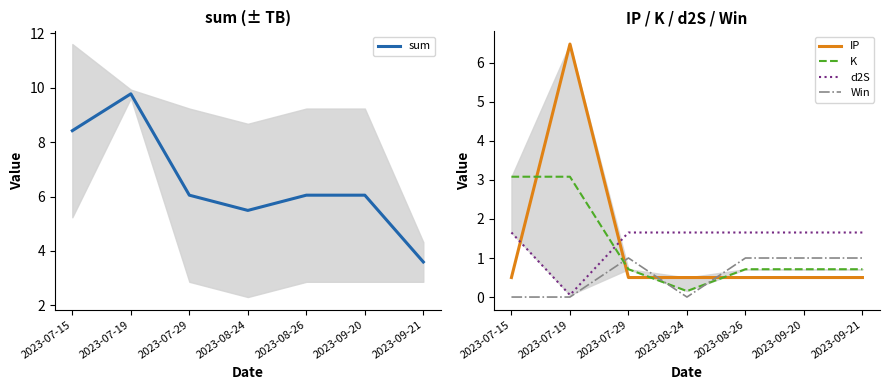

Reading left to right, extract all data points from this chart.

sum: 8.4	9.8	6.0	5.5	6.0	6.0	3.6
IP: 0.5	6.5	0.5	0.5	0.5	0.5	0.5
K: 3.1	3.1	0.7	0.2	0.7	0.7	0.7
d2S: 1.7	0.1	1.7	1.7	1.7	1.7	1.7
Win: 0.0	0.0	1.0	0.0	1.0	1.0	1.0